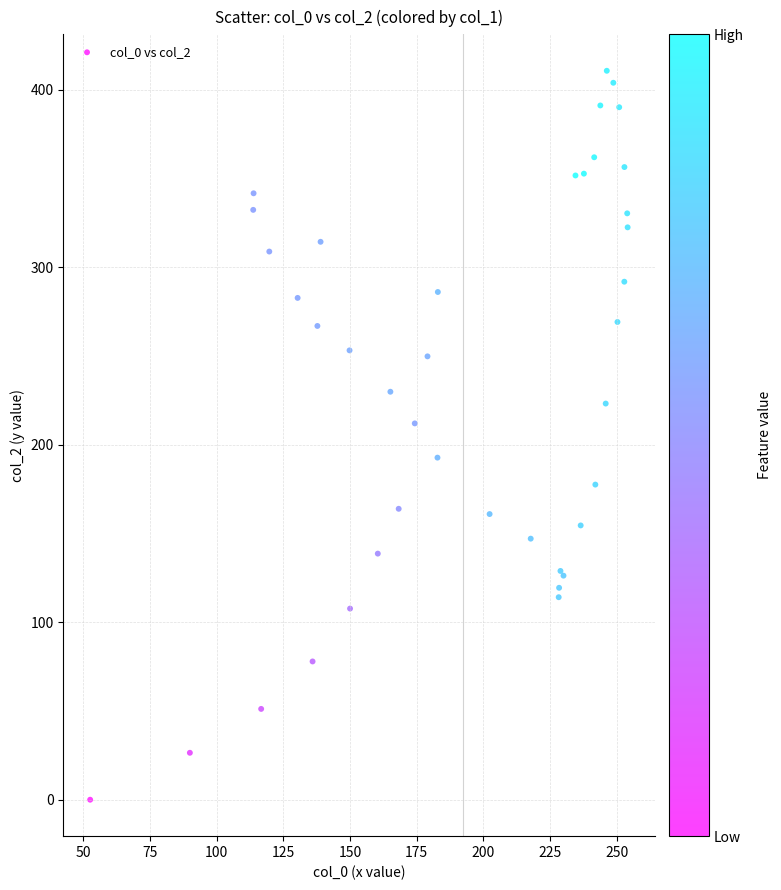

What Y value in the scatter plot is closest to 205?

212.0